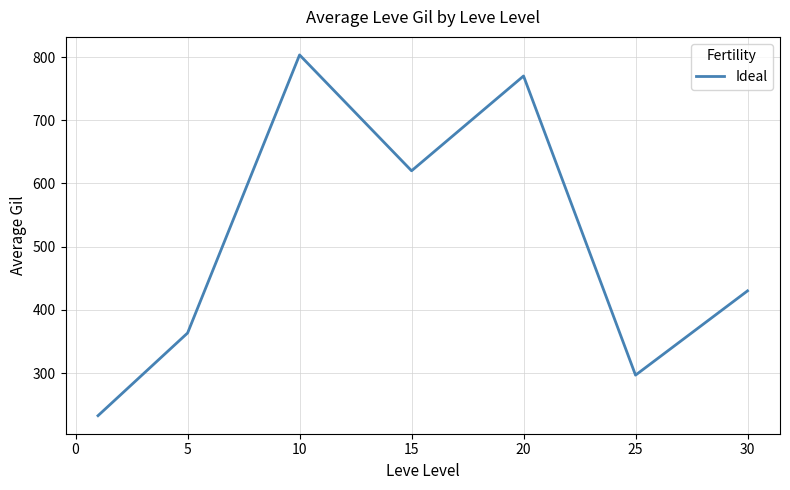

What is the greatest value displayed?

803.3